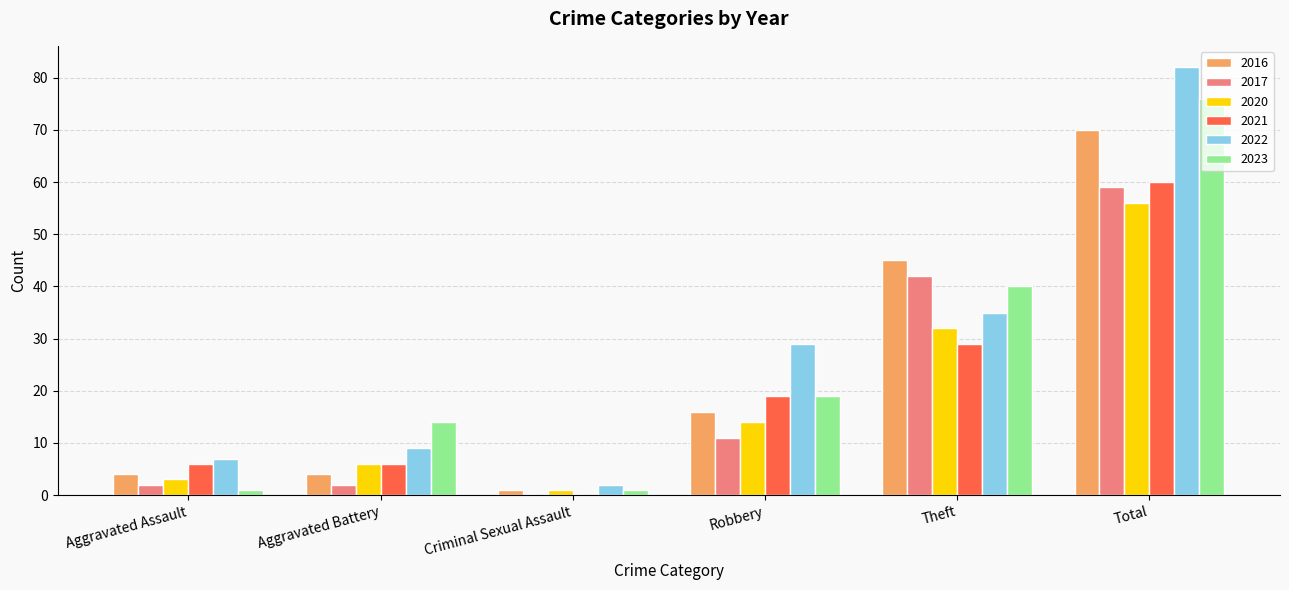

Which category has the highest value in the 2022 series?

Total